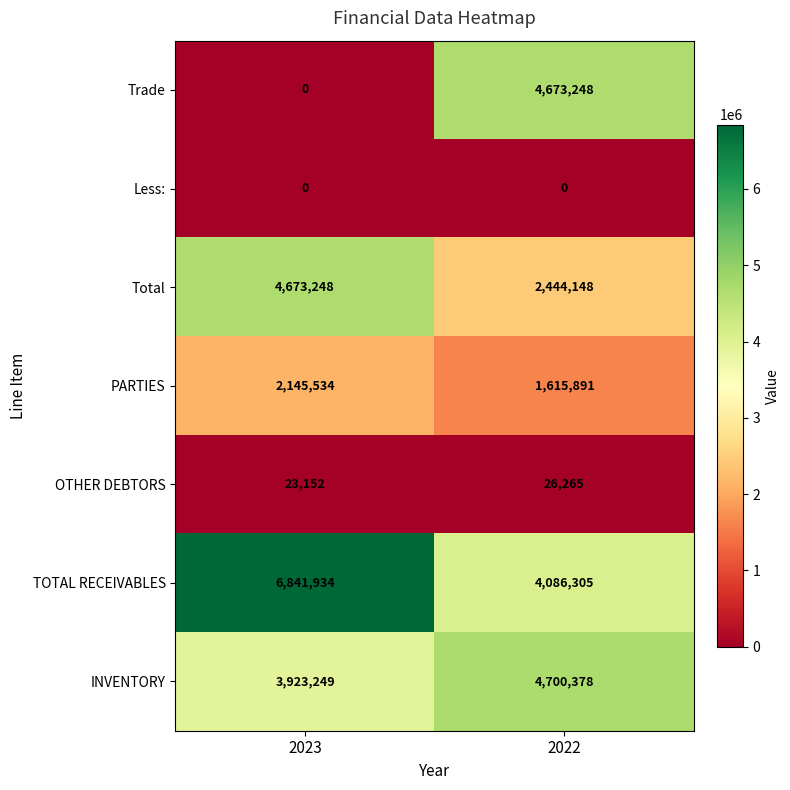

At which label does TOTAL RECEIVABLES reach its peak?

2023